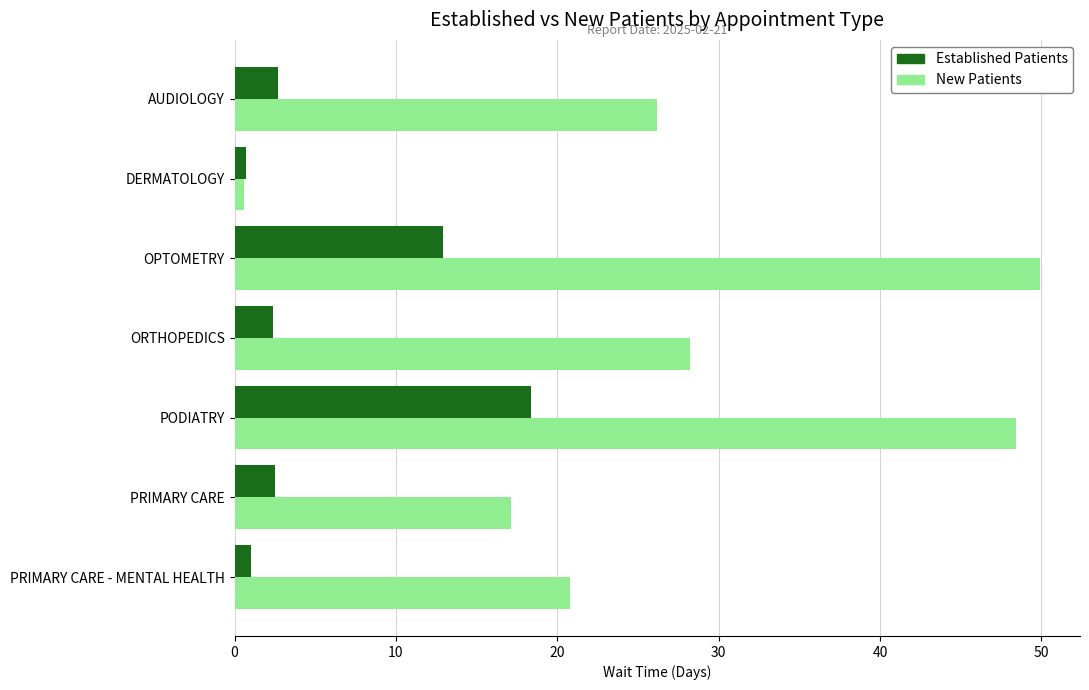

What is the spread (max minus min) of values at OPTOMETRY?

37.0